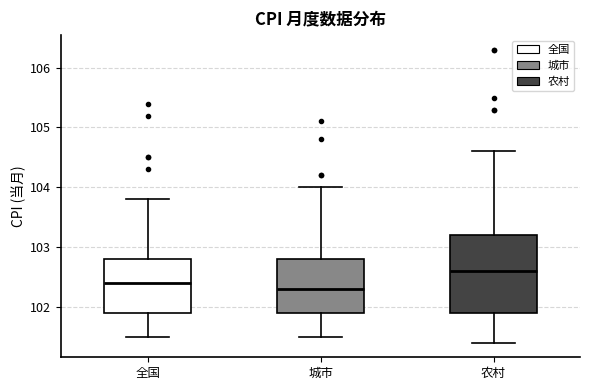

Reading left to right, transcribe this box plot: for each box, give where its median line is, the range the box spans, and where its two whiskers end, as read against the y-axis. The values are not printed on the chart, so give them approximately, as read against the axis.

全国: median 102.4, box 101.9 to 102.8, whiskers 101.5 to 103.8
城市: median 102.3, box 101.9 to 102.8, whiskers 101.5 to 104.0
农村: median 102.6, box 101.9 to 103.2, whiskers 101.4 to 104.6